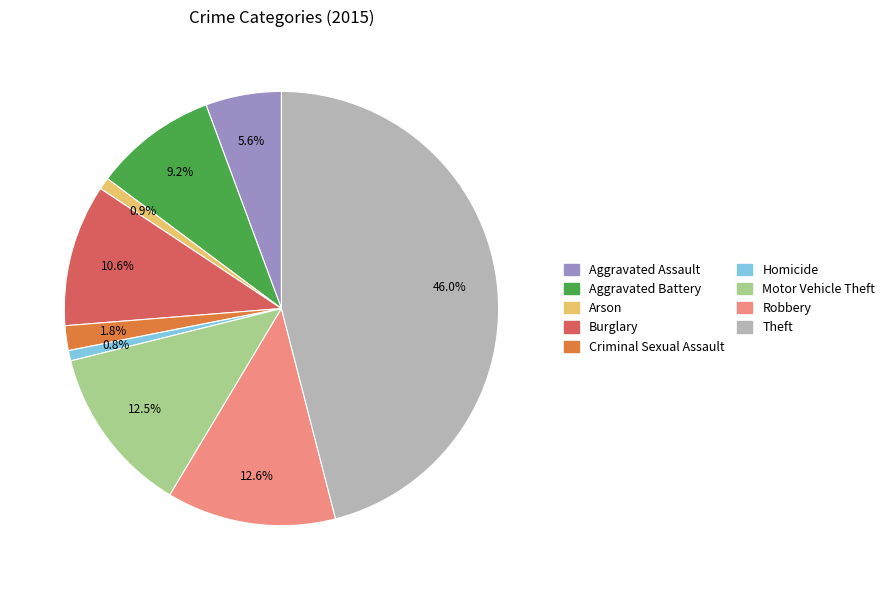

How many segments does this pie chart have?

9